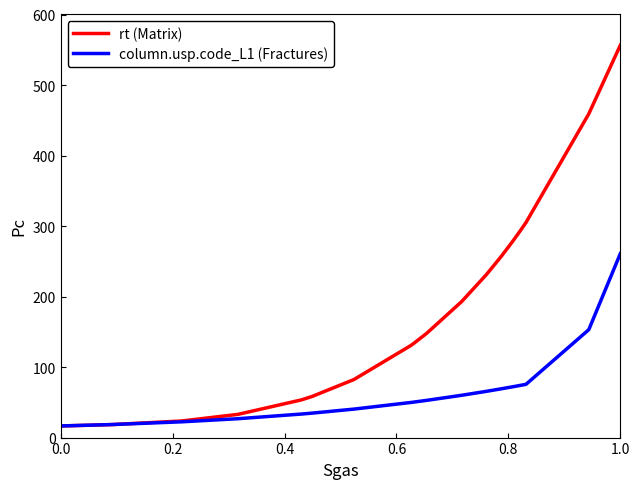

What is the greatest value displayed?

556.5